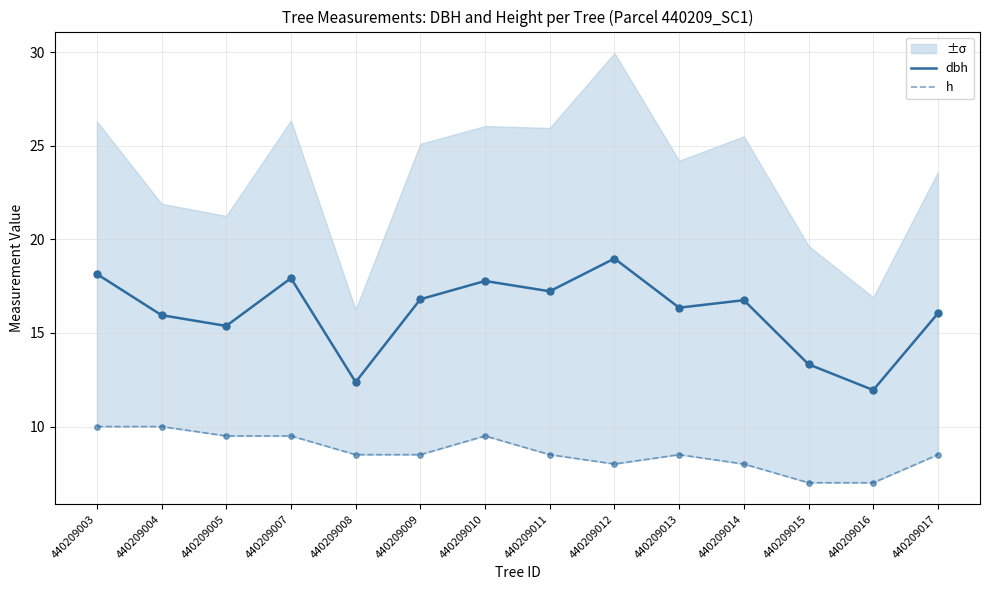

Which series has the largest total across all categories?

dbh